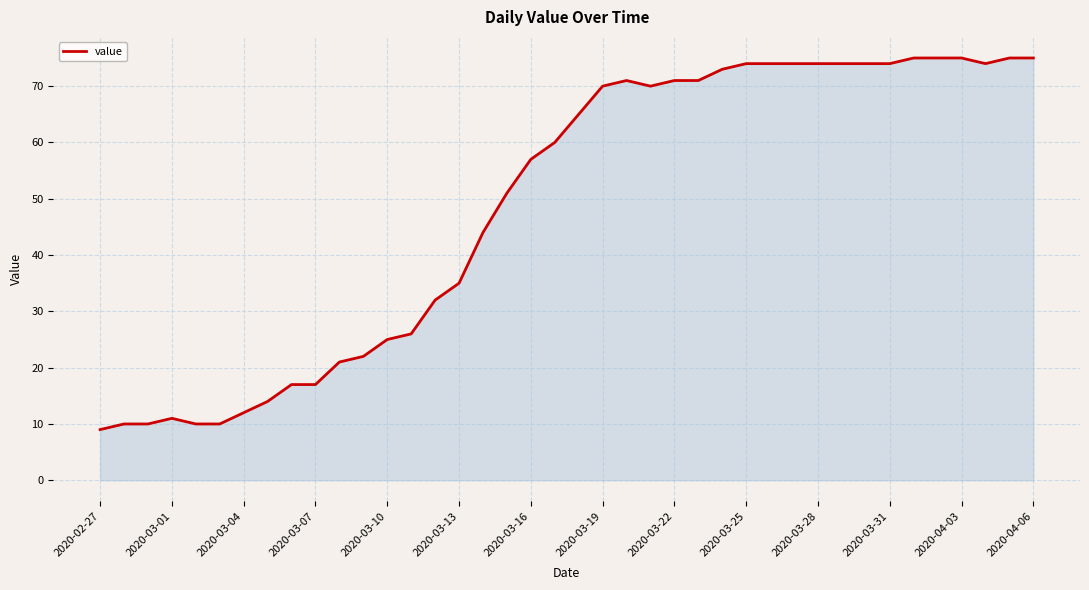

What is the greatest value displayed?

75